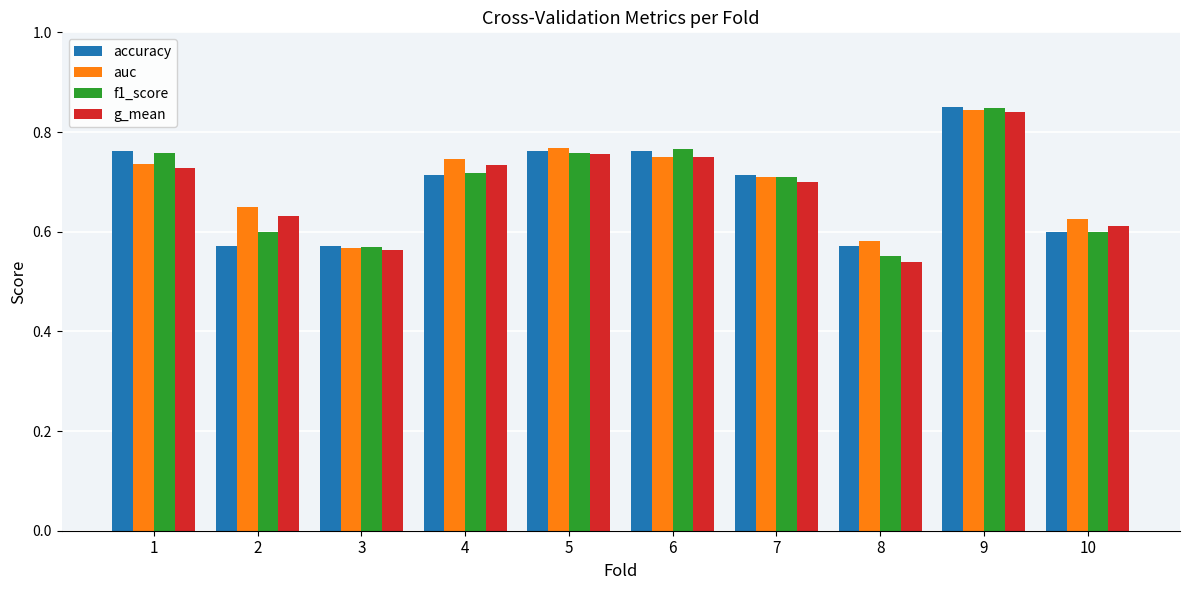

The g_mean series shows 0.2 at 2. True or false?

False